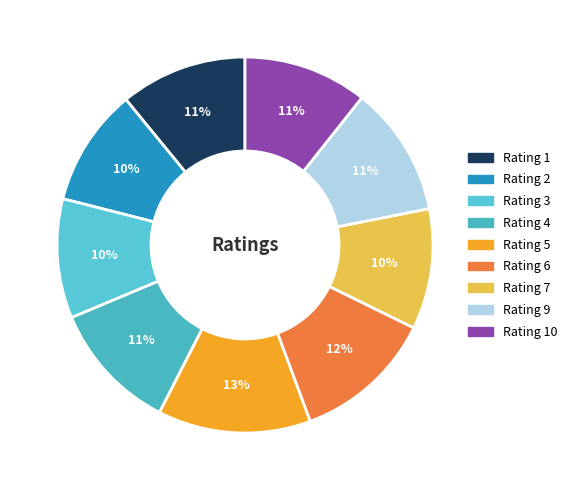

How many segments does this pie chart have?

9